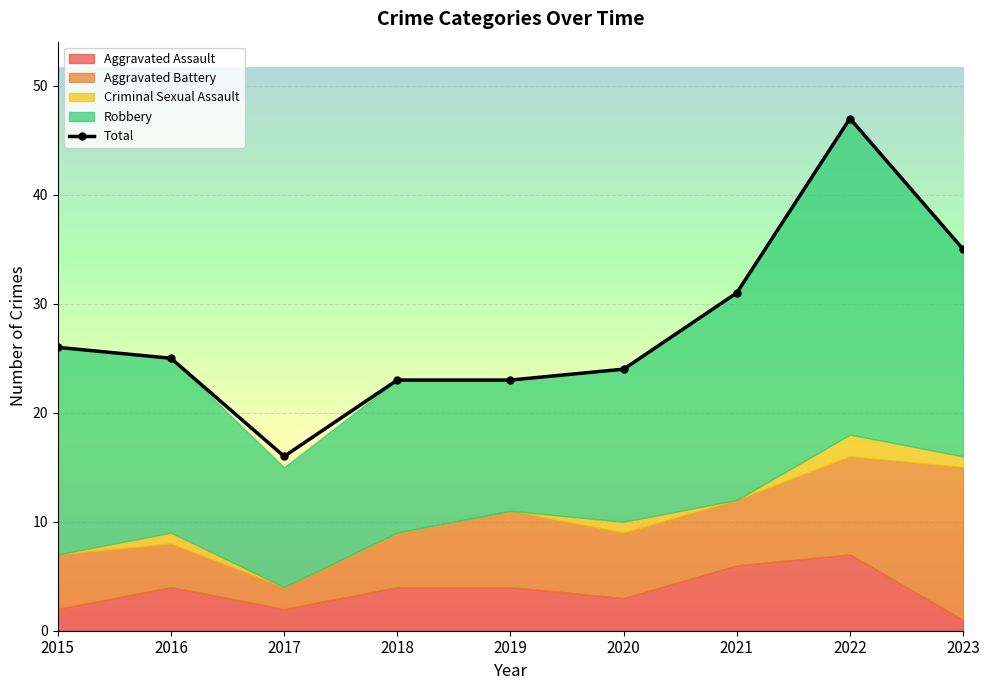

Where does the data first go above 25?

2015